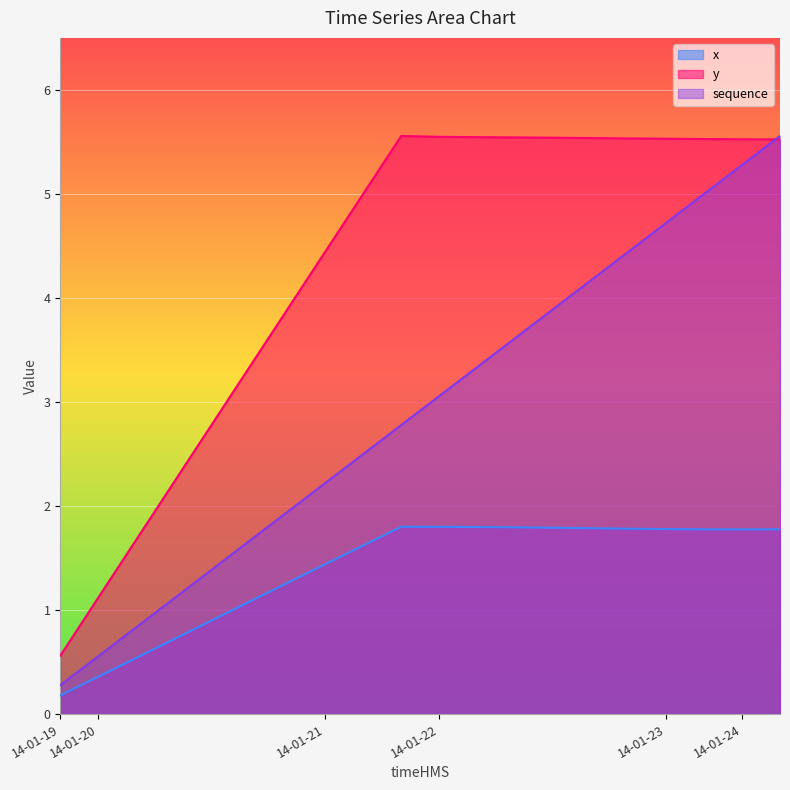

True or false: y has more than 0 interior local peaks.

True